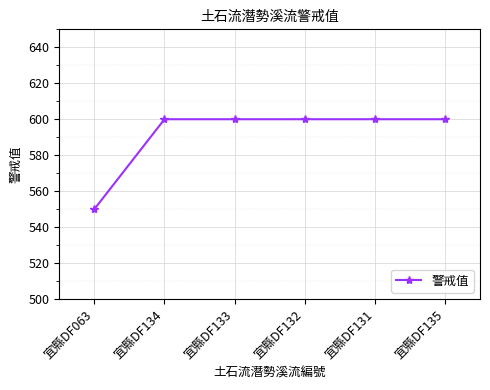

How many lines are shown in the chart?

1